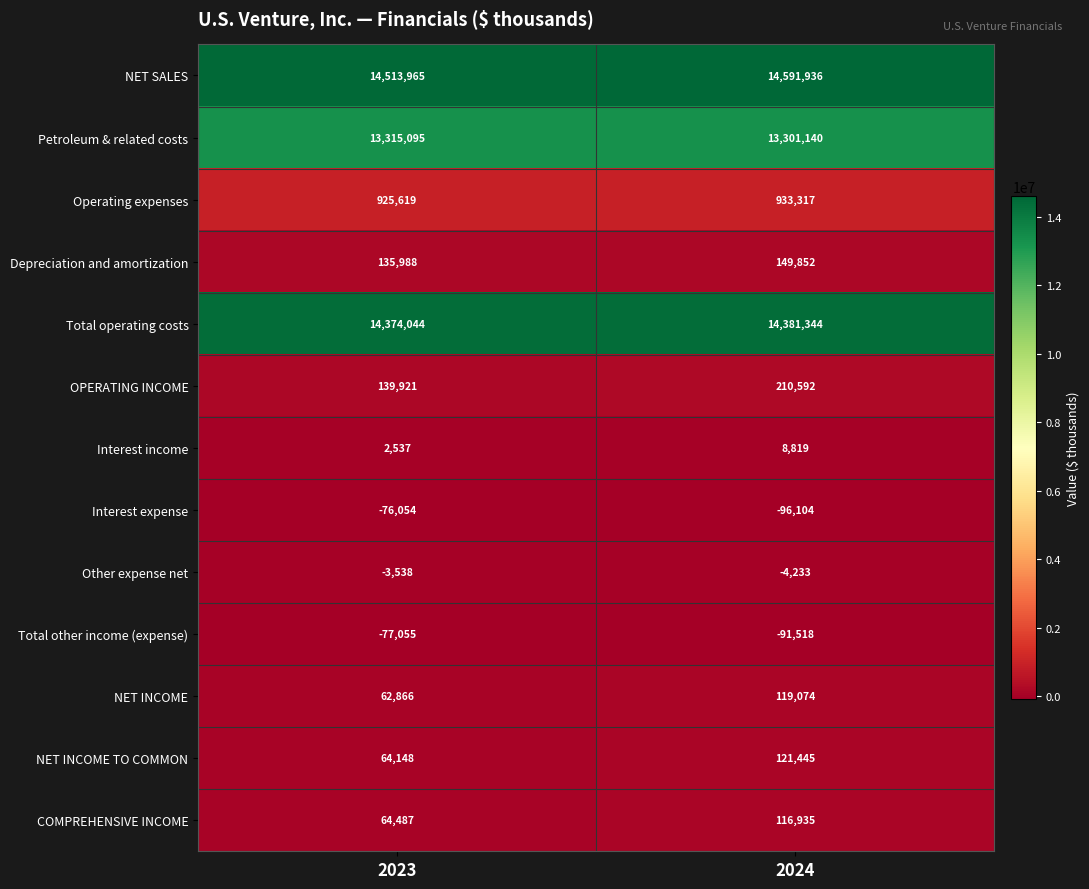

What is the difference between the highest and lowest values at 2023?

14591020